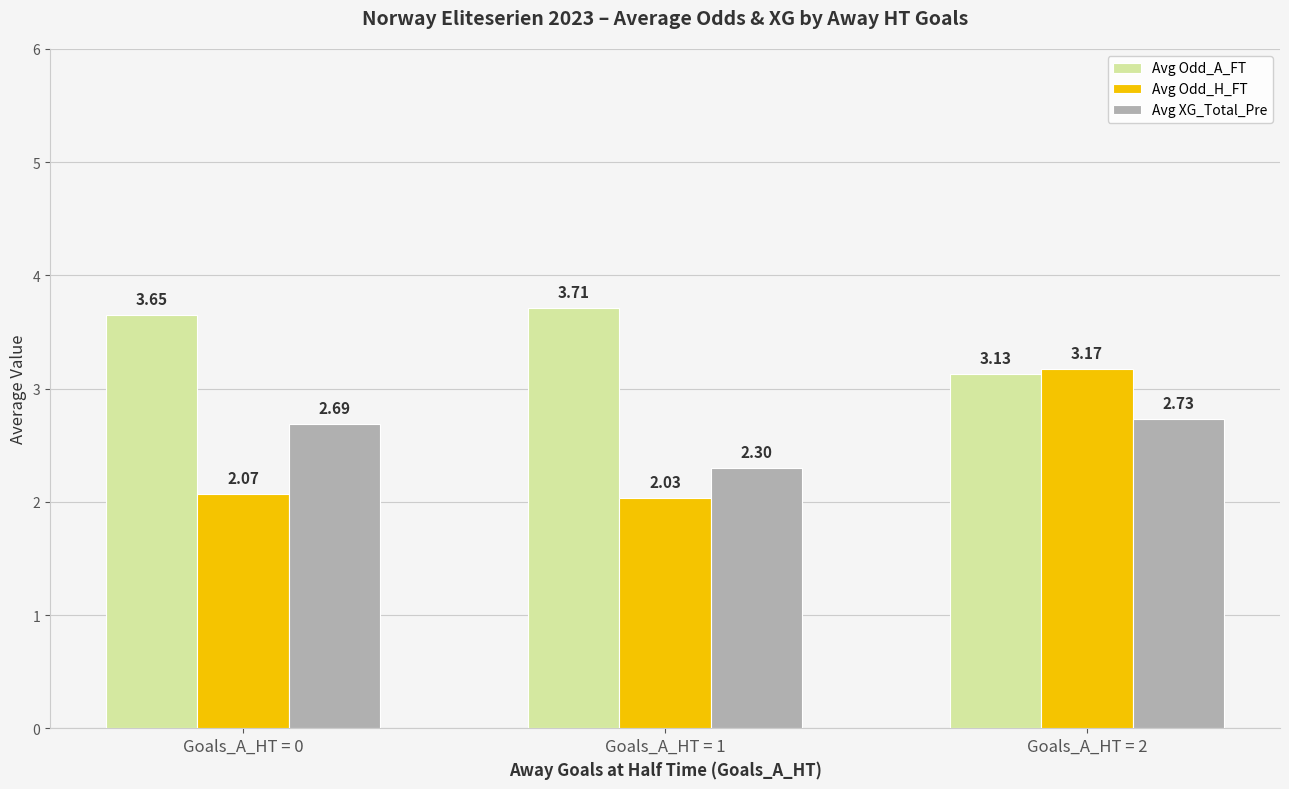

What is the average value of the Avg Odd_A_FT series?

3.5